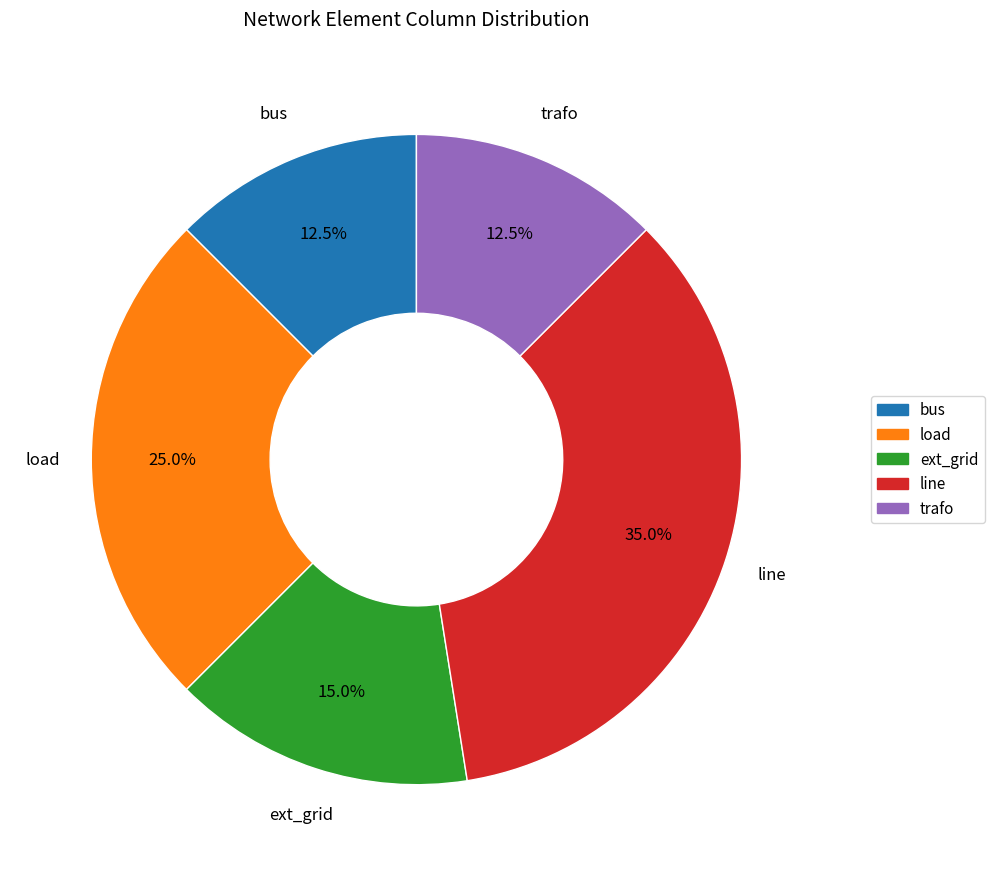

The ext_grid slice represents 2% of the pie. True or false?

False